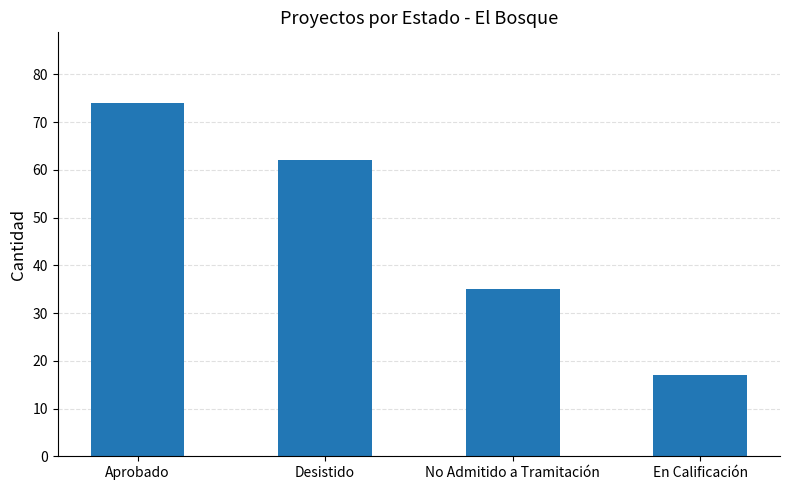

Reading right to left, transcribe all the data shown in this chart.

17	35	62	74